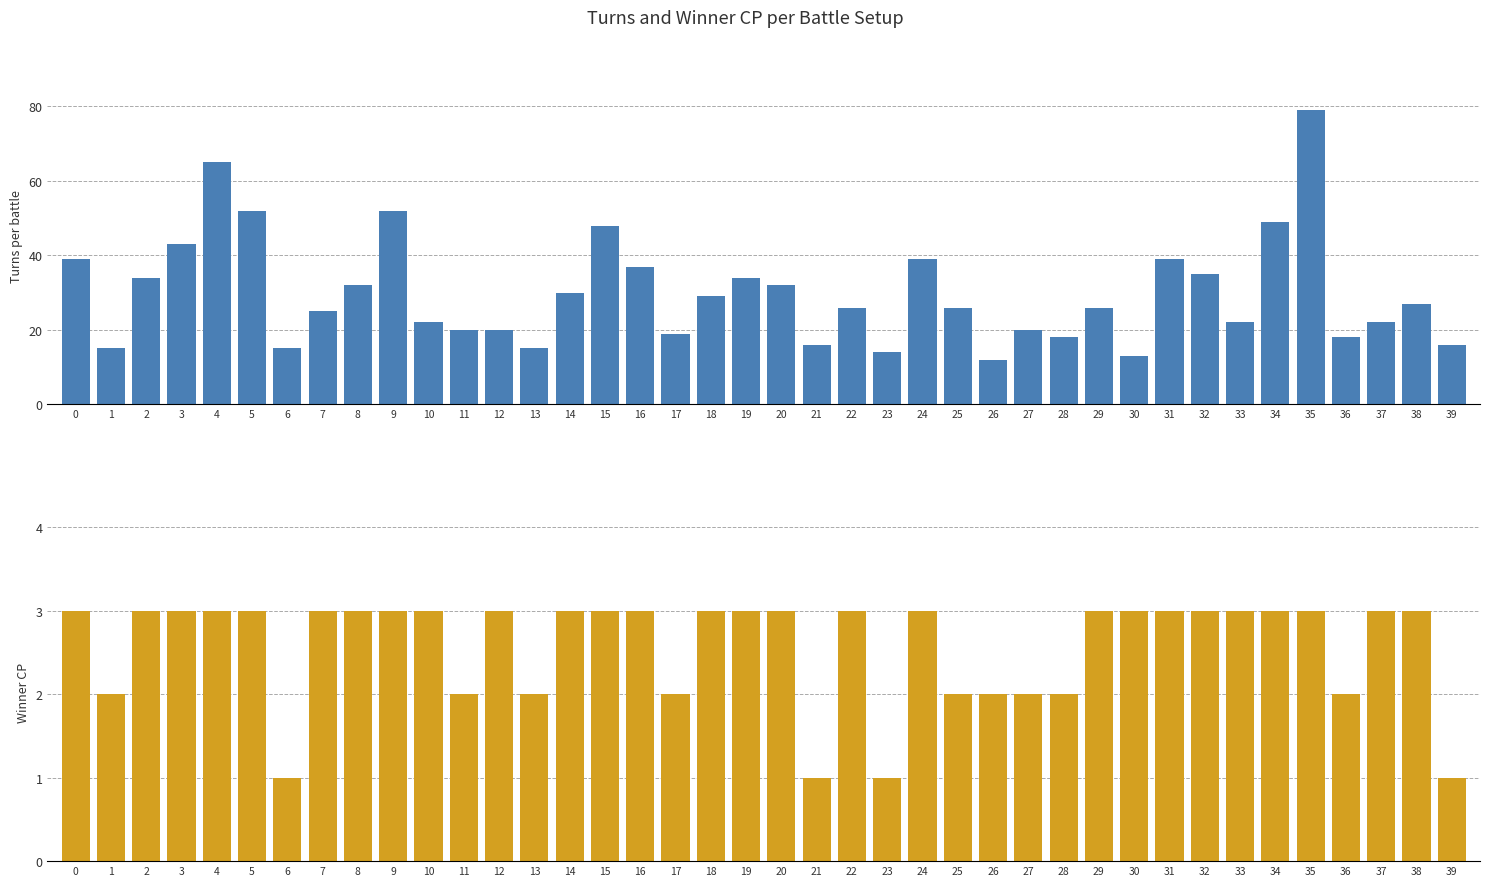

At how many categories does at least one series exceed 18?

30